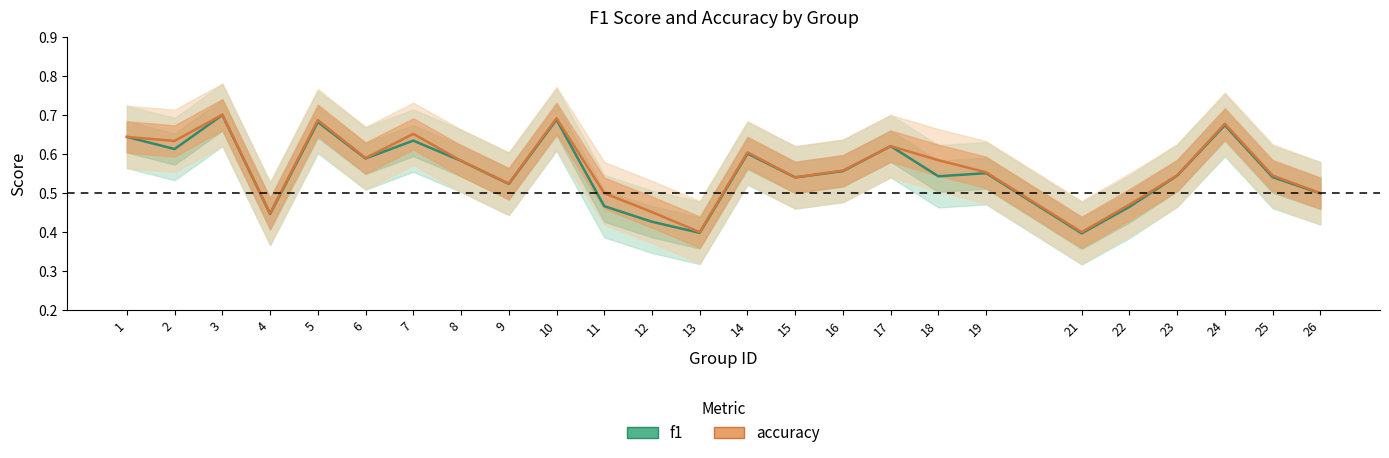

What is the sum of all f1 values?

13.9